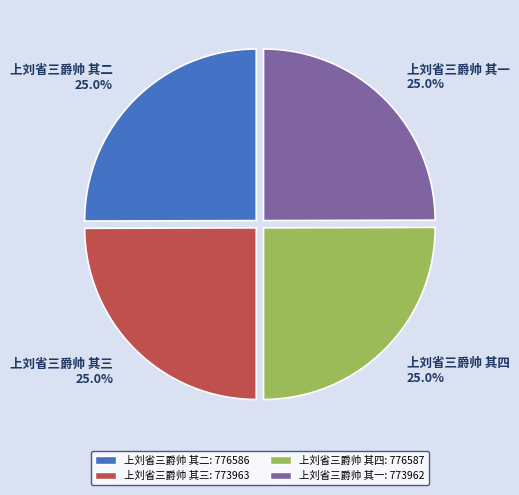

What percentage is NOT represented by 上刘省三爵帅 其二 25.0%?

75.0%